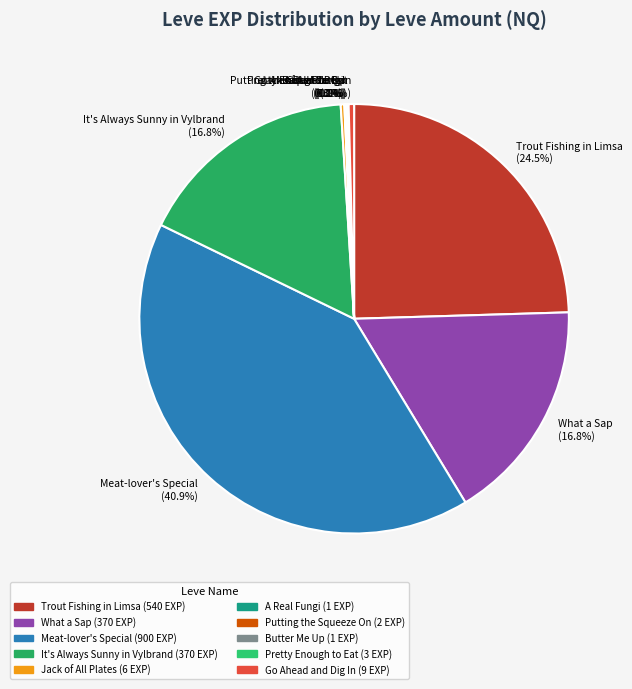

Which category has the biggest portion of the pie?

Meat-lover's Special